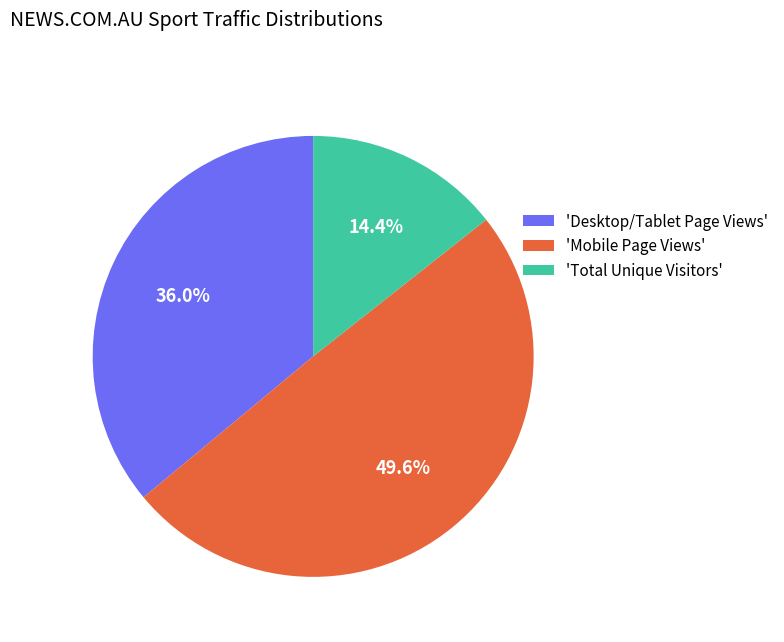

How many slices are in this pie chart?

3